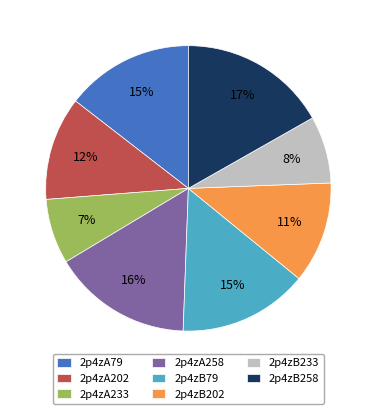

True or false: 2p4zB258 accounts for 29% of the total.

False